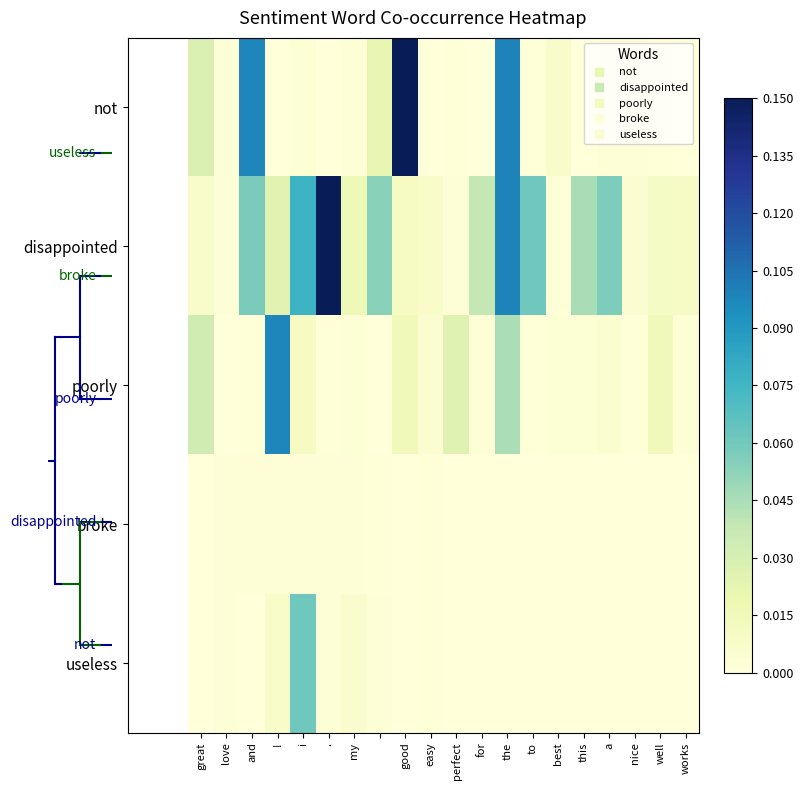

What is the greatest value displayed?

0.1